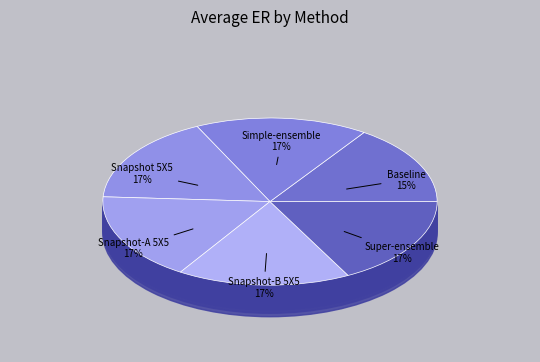

Between Super-ensemble and Snapshot-B 5X5, which is larger?

Super-ensemble